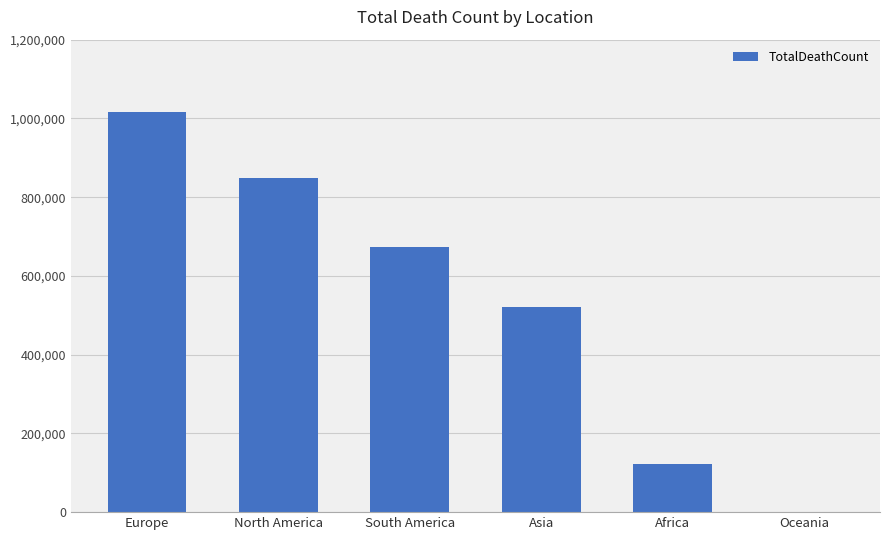

Reading left to right, what are all the values shown in this chart?

Europe=1016750	North America=847942	South America=672415	Asia=520269	Africa=121784	Oceania=1046